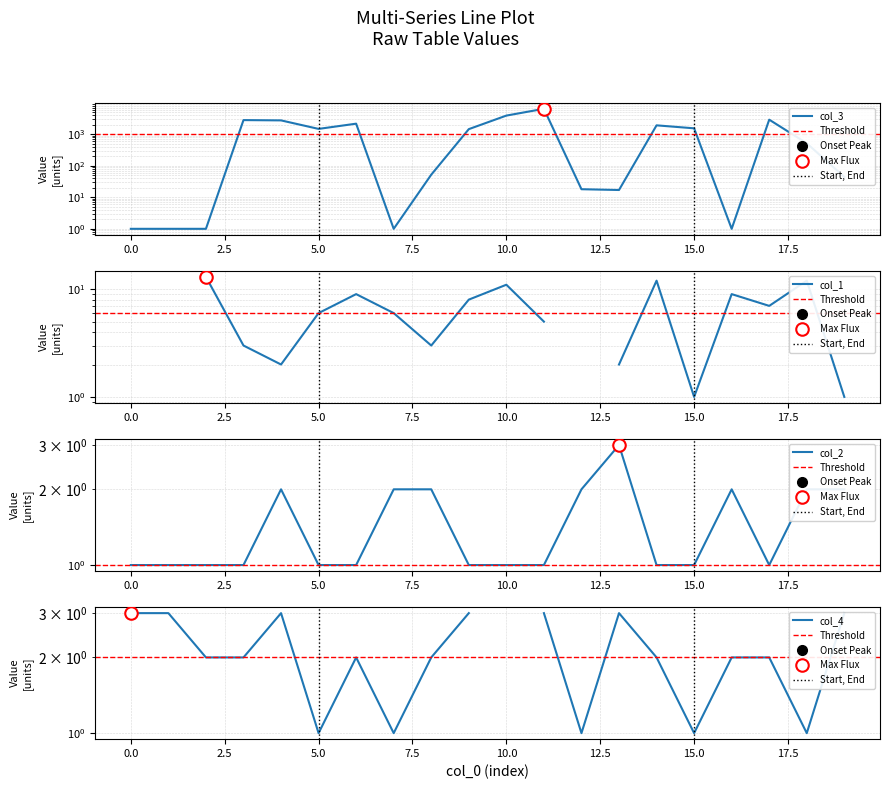

At how many categories does at least one series exceed 774?

10